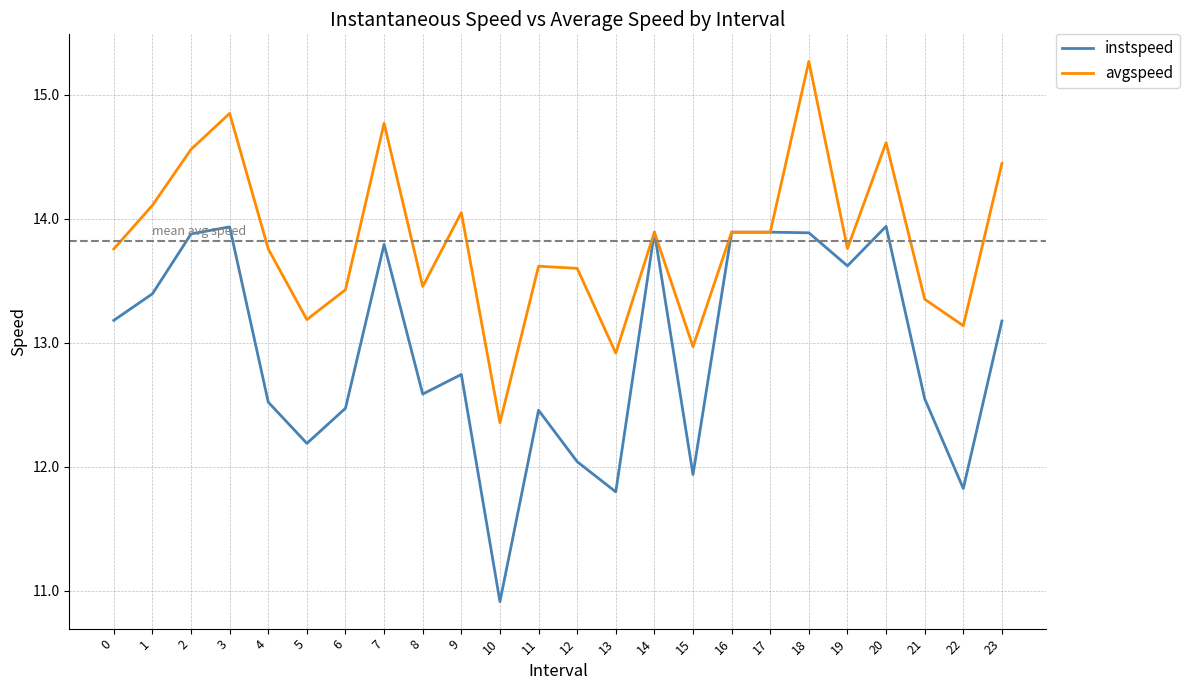

The instspeed series shows 12.5 at 11. True or false?

True